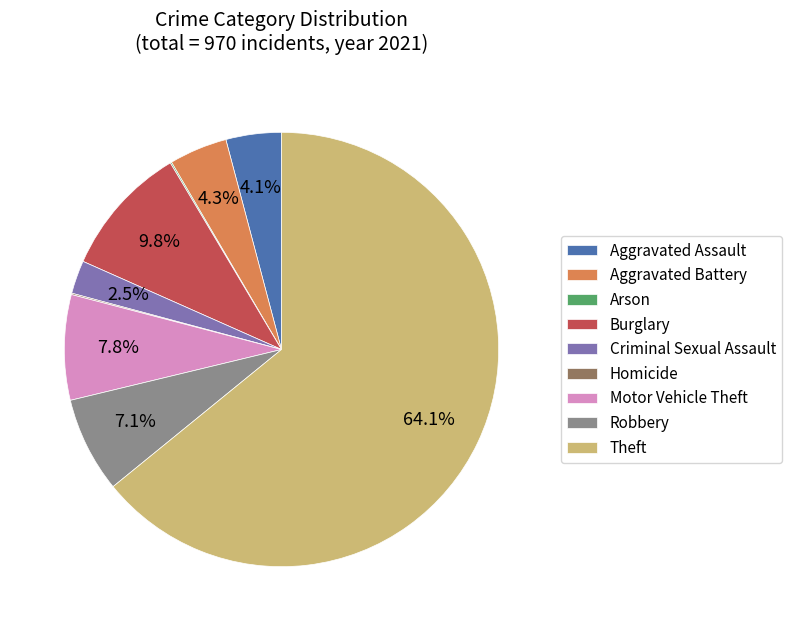

Which category has the biggest portion of the pie?

Theft